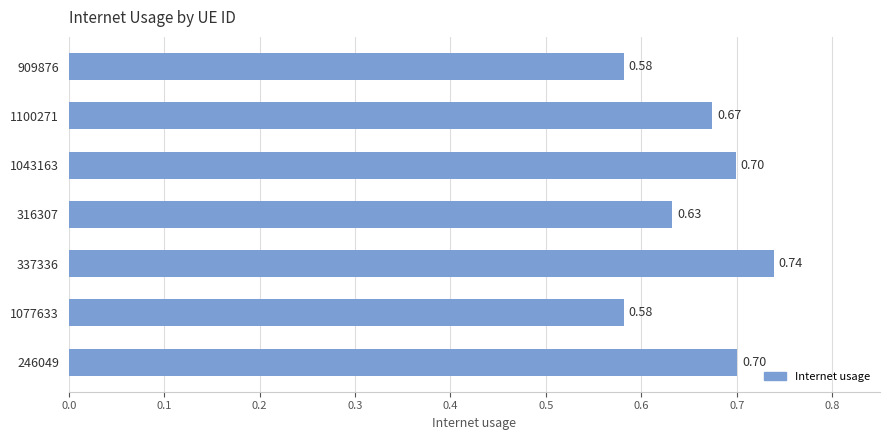

Between 316307 and 246049, which is larger?

246049